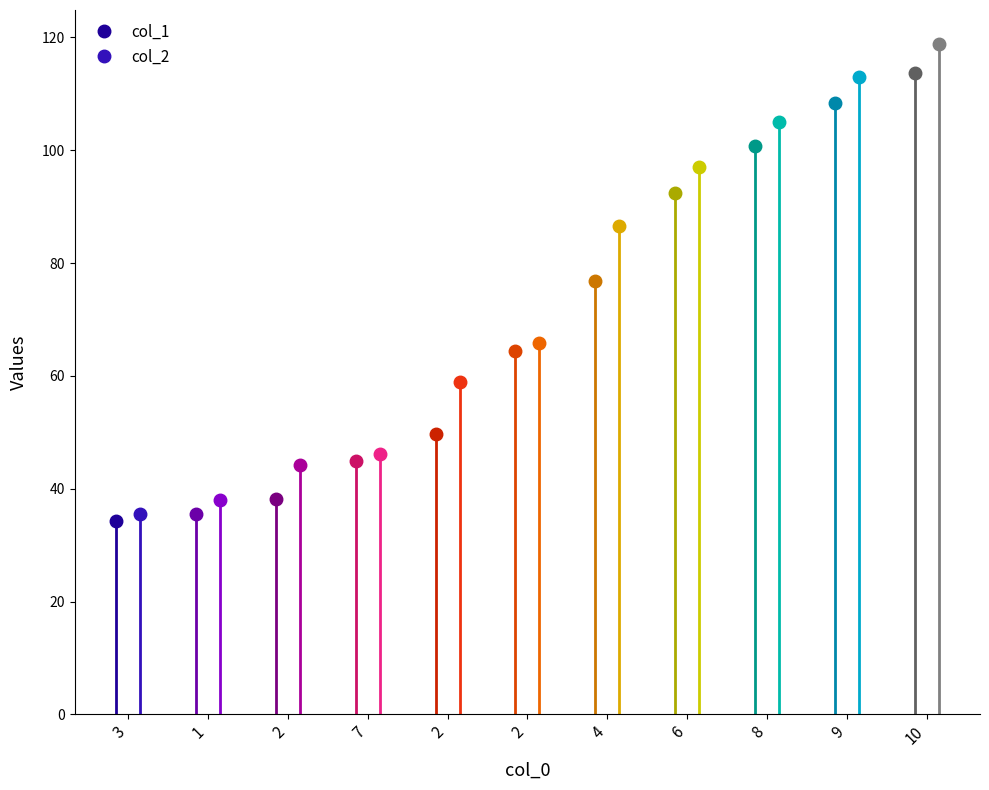

At 1, list the series in order from smallest to largest.

col_1, col_2